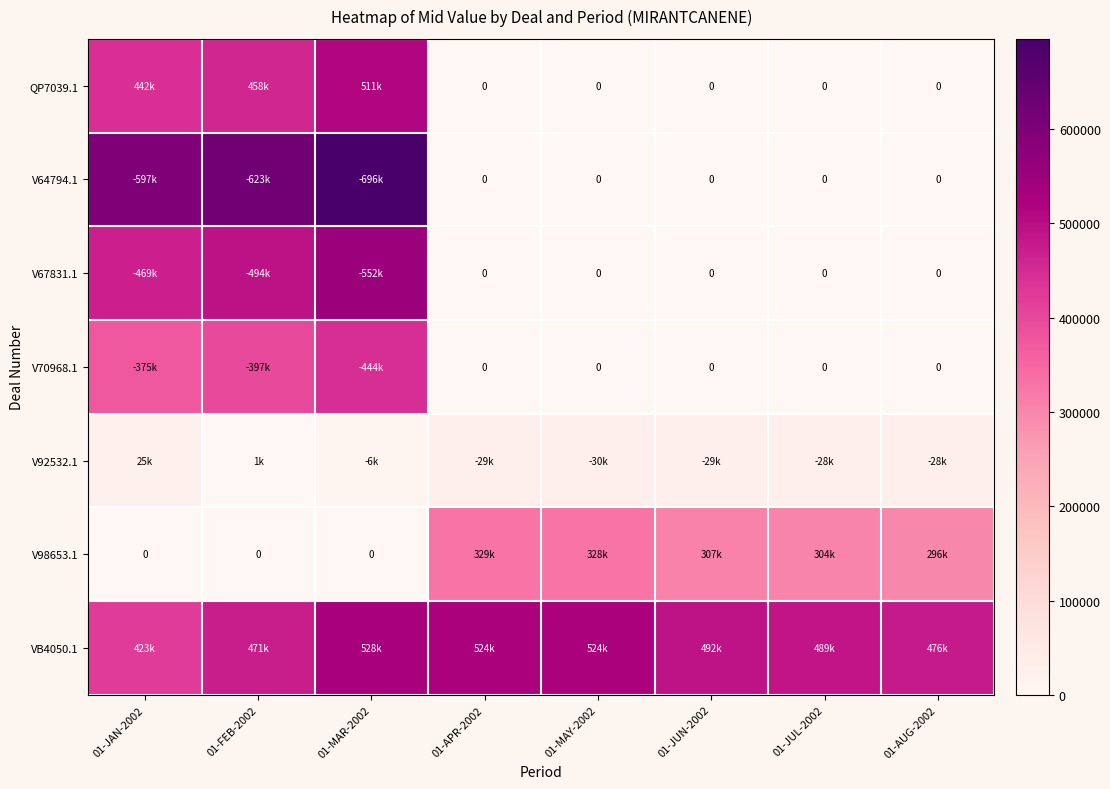

Is the value of VB4050.1 at 01-JUN-2002 greater than the value of V70968.1 at 01-AUG-2002?

Yes